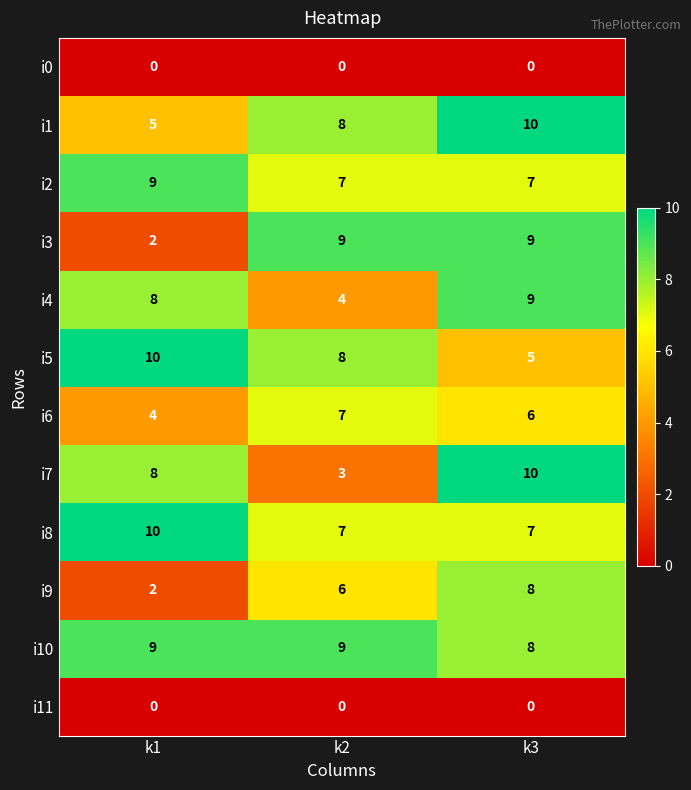

Count the i5 values in the range 5 to 10.

3